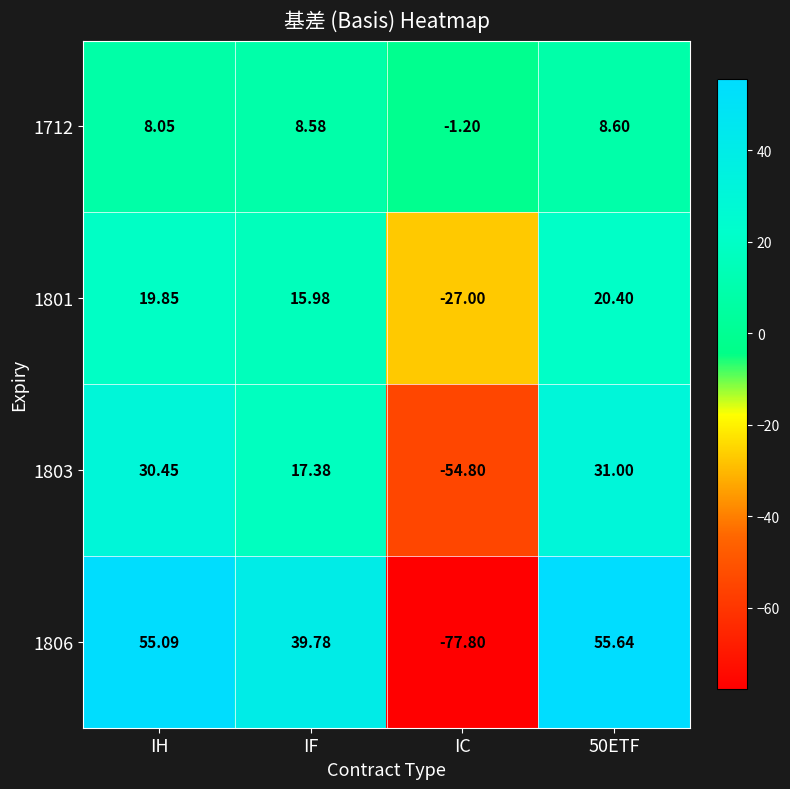

Where is 1806 nearest to the value -11?

IF